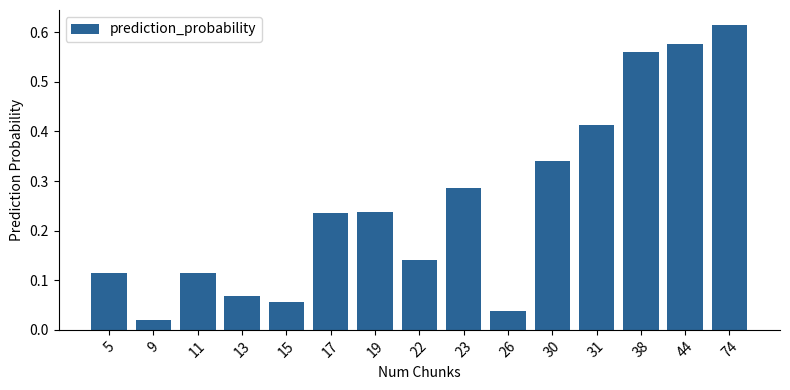

How many categories are shown in the chart?

15